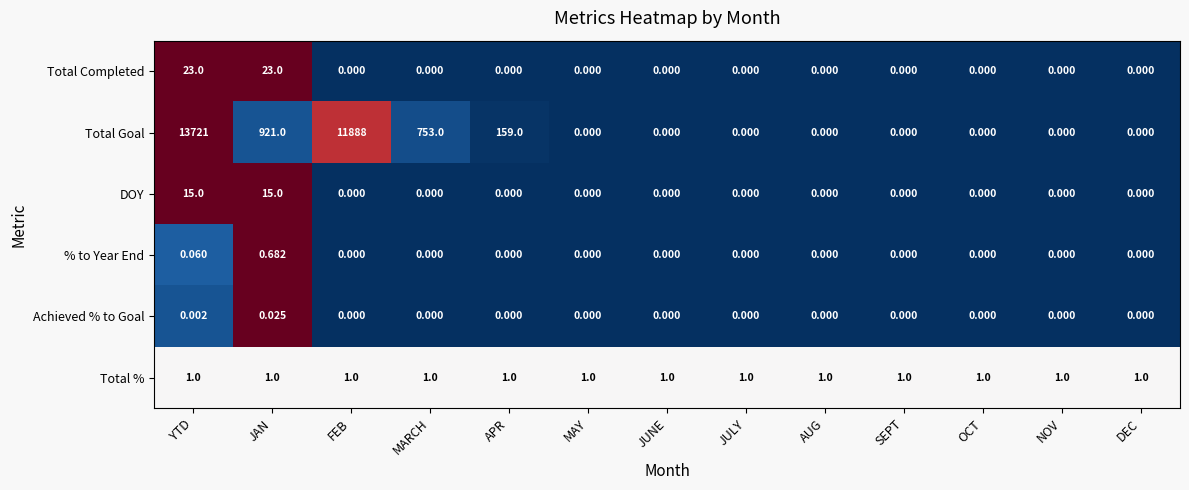

Between FEB and MAY, which series saw the biggest shift?

Total Goal